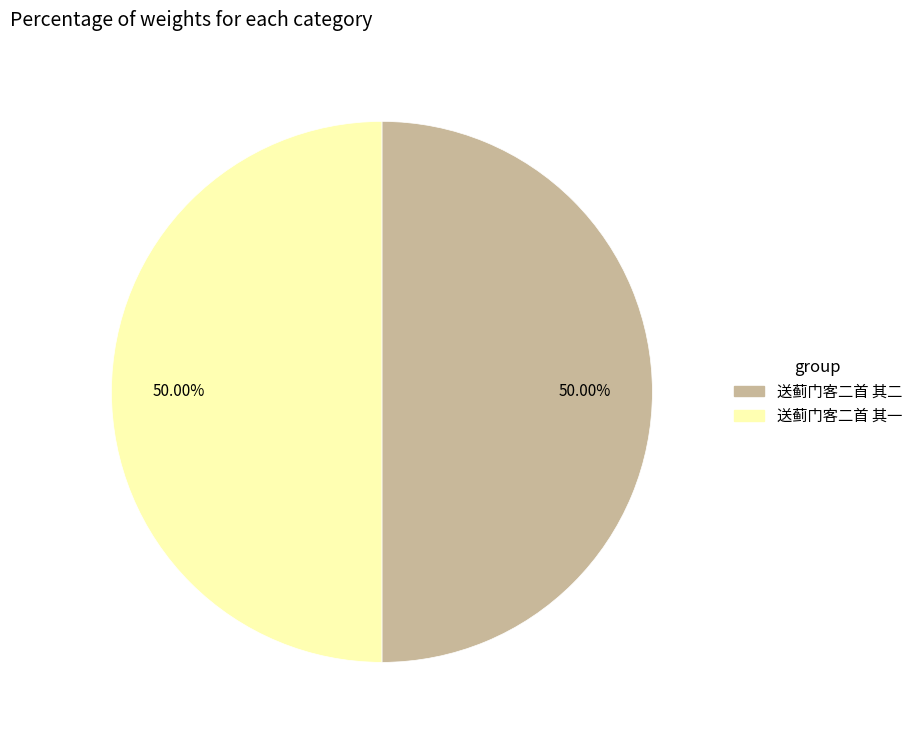

Is the sum of 送蓟门客二首 其一 and 送蓟门客二首 其二 greater than half?

Yes